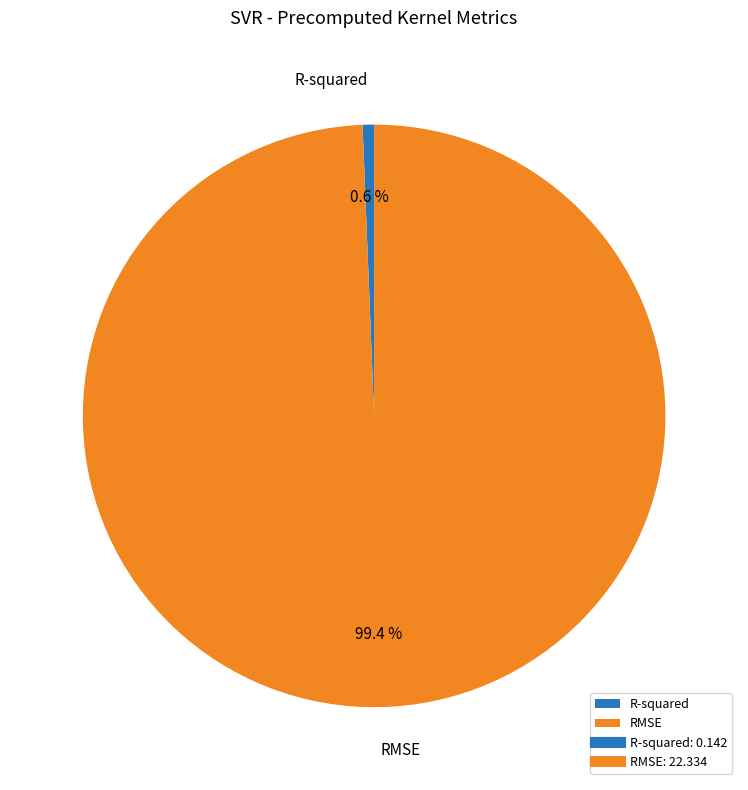

Between R-squared and RMSE, which is larger?

RMSE